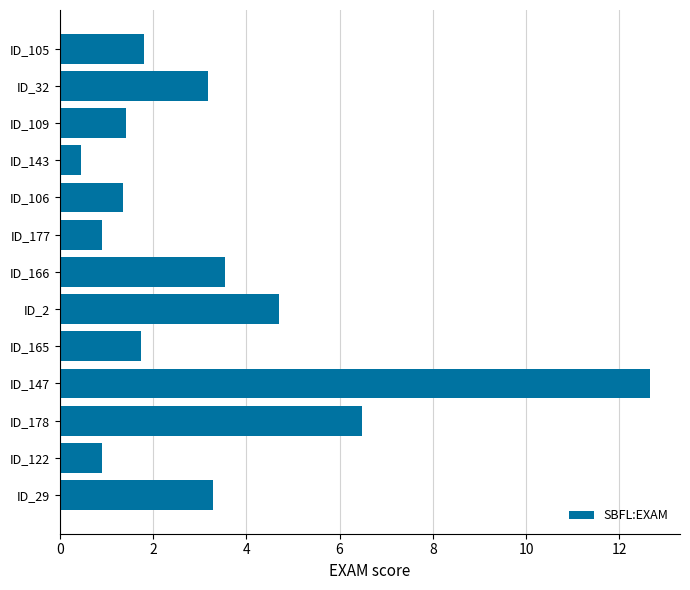

Where is the data nearest to the value 6?

ID_178